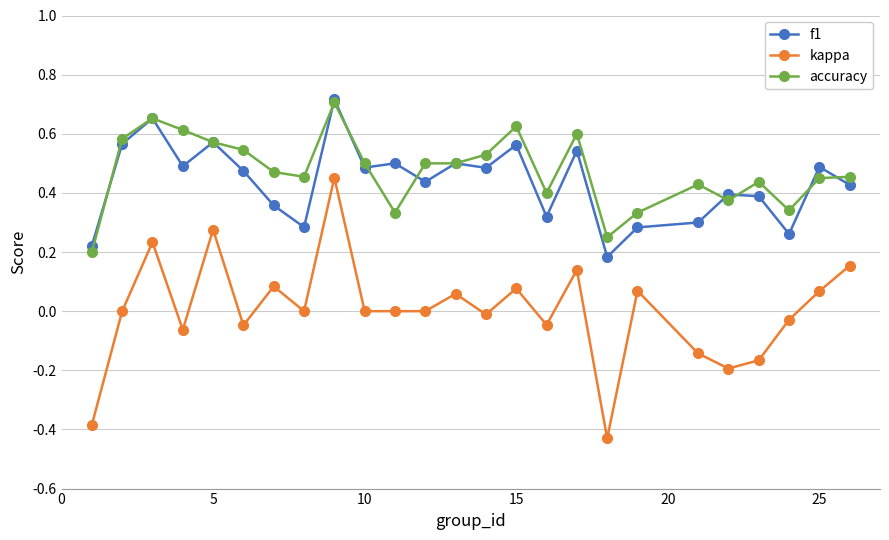

What are all the series names shown in the legend?

f1, kappa, accuracy